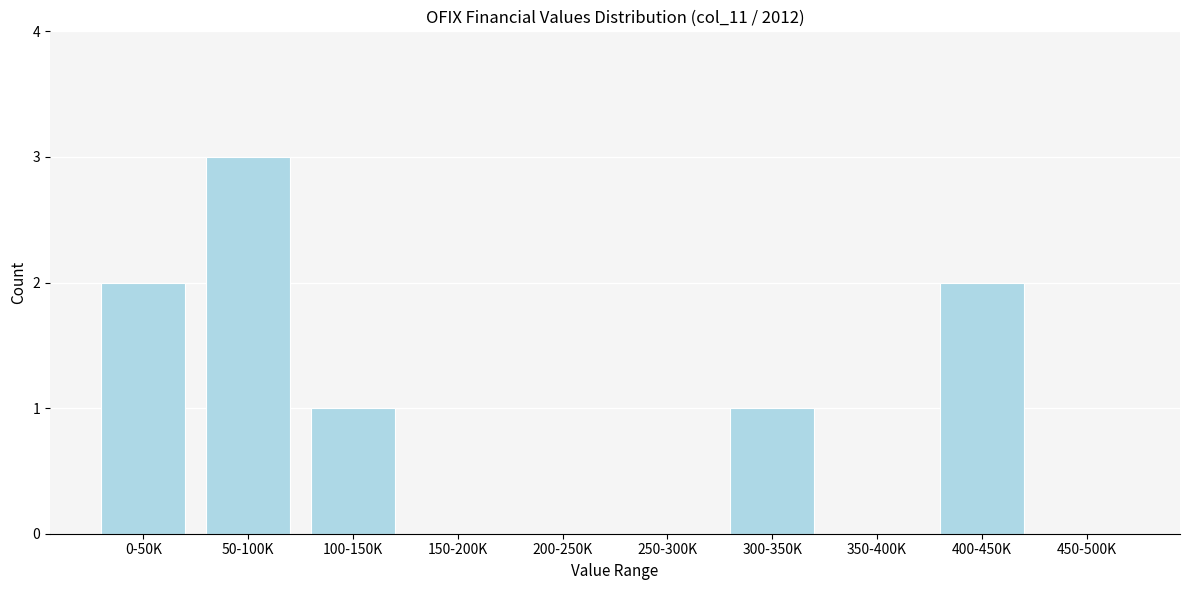

Reading left to right, list all the values displayed in this chart.

0-50K=2	50-100K=3	100-150K=1	150-200K=0	200-250K=0	250-300K=0	300-350K=1	350-400K=0	400-450K=2	450-500K=0